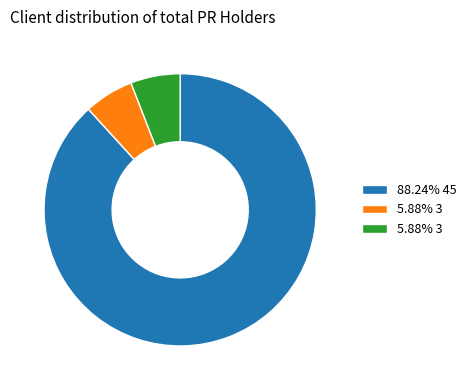

Is there a majority slice in this chart?

Yes